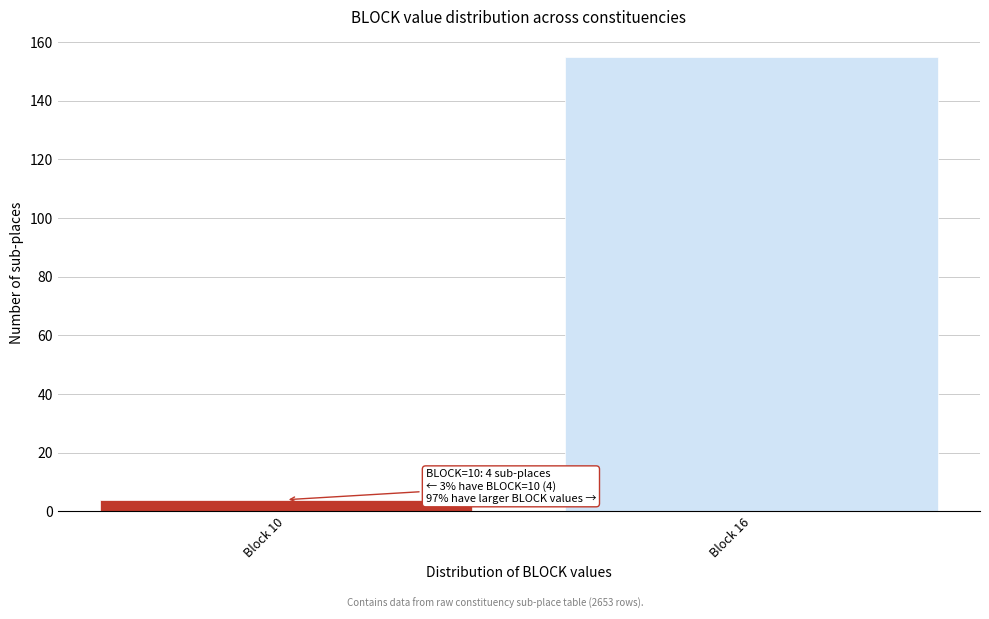

Reading right to left, list all the values displayed in this chart.

Block 16=155	Block 10=4